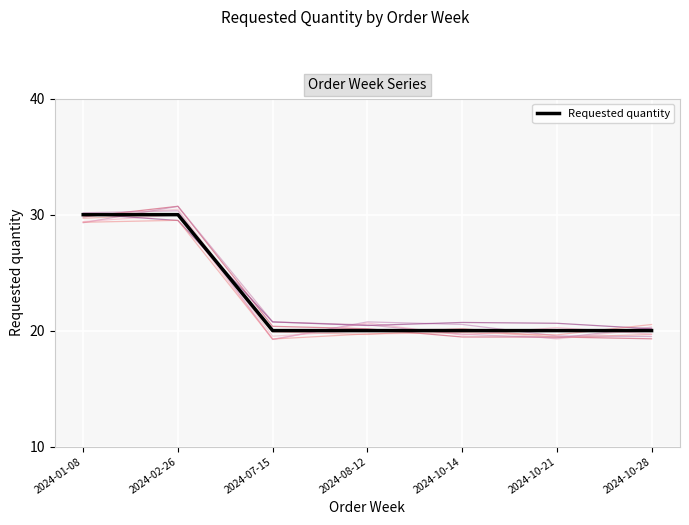

Rank the categories by value from highest to lowest.

2024-01-08, 2024-02-26, 2024-07-15, 2024-08-12, 2024-10-14, 2024-10-21, 2024-10-28